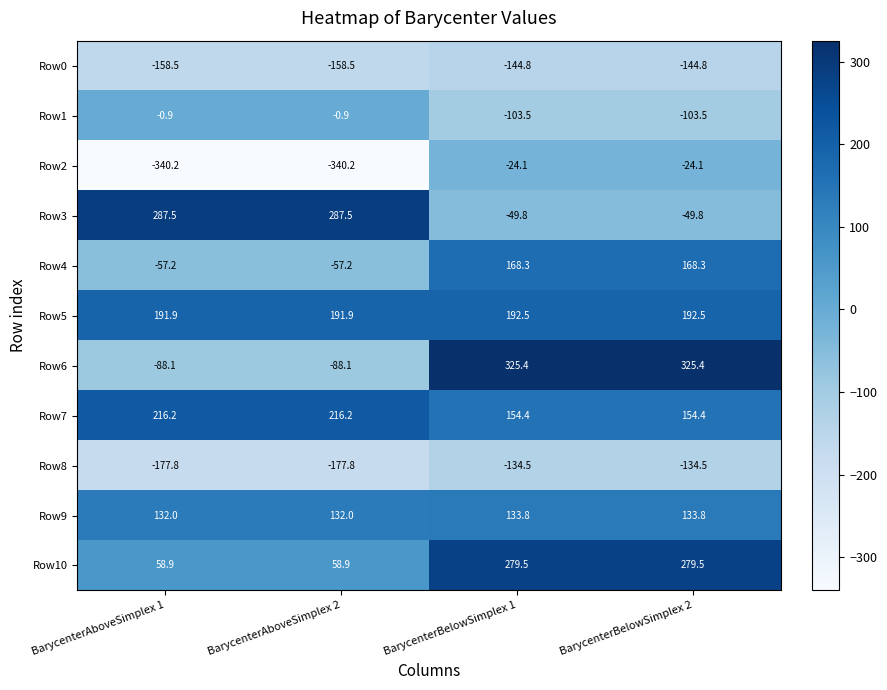

Count the number of data series in this chart.

11